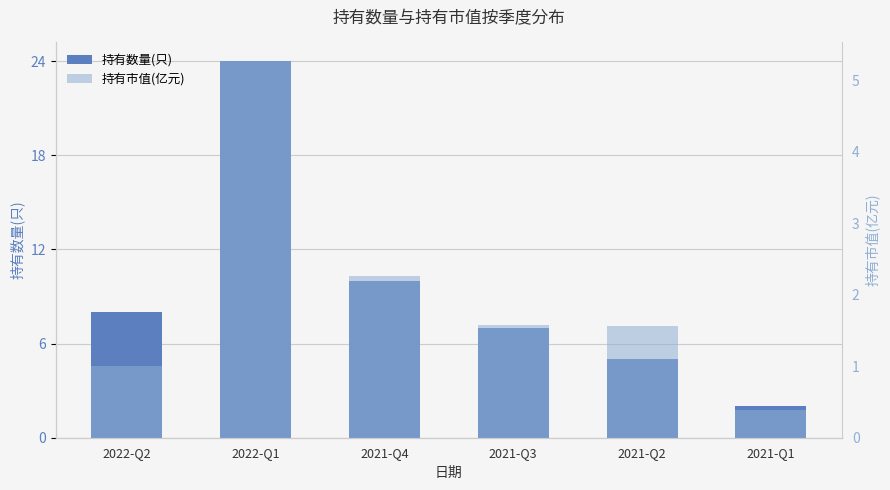

What is the label of the 3rd bar from the right?

2021-Q3